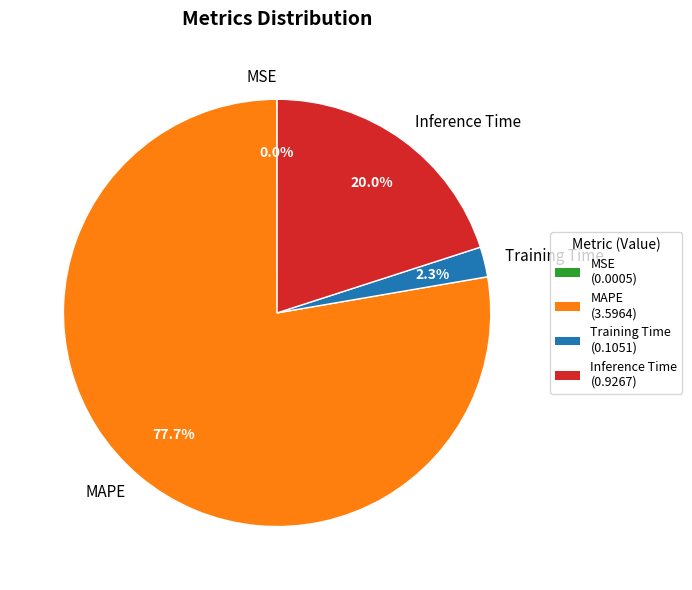

Does Inference Time represent more than half of the total?

No